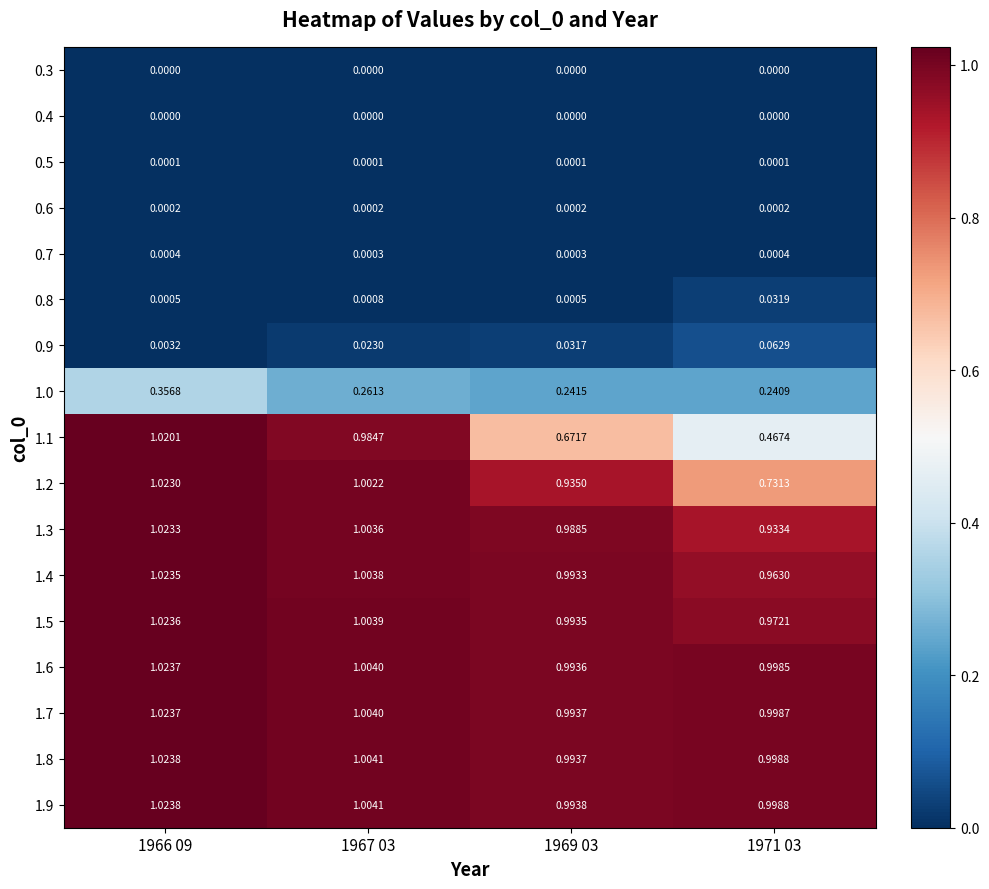

Is the value of 1.7 at 1969 03 greater than the value of 0.5 at 1966 09?

Yes